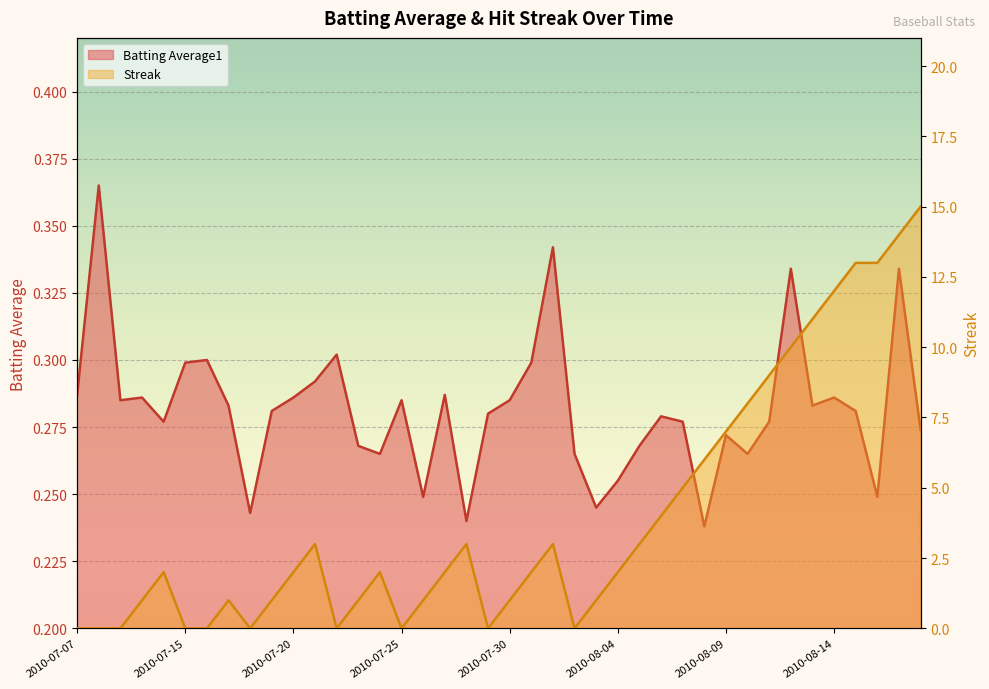

What is the difference between the highest and lowest values at 2010-07-11?

1.7